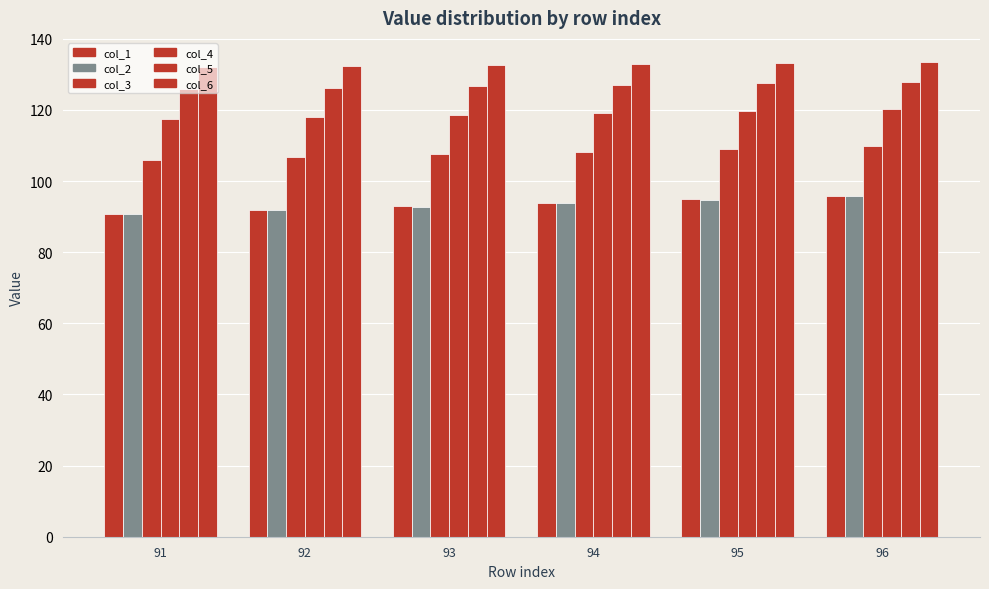

Which series has the largest total across all categories?

col_6